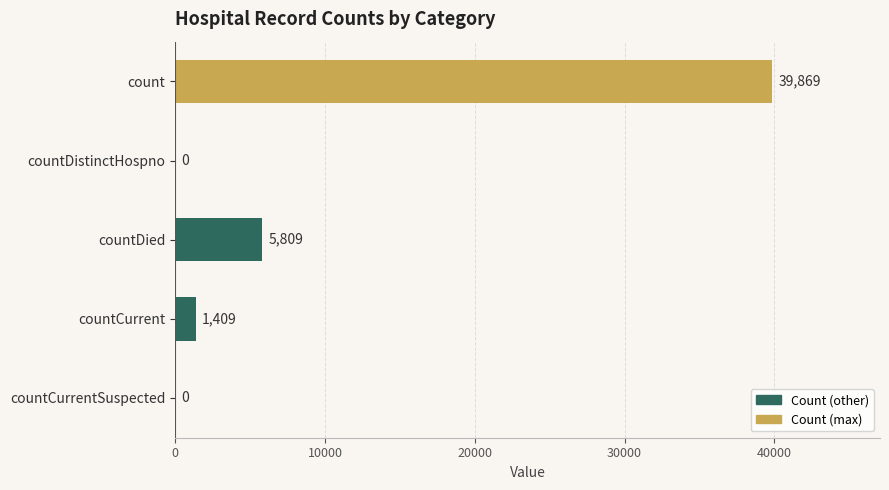

Is it true that the value at count is 39869?

True